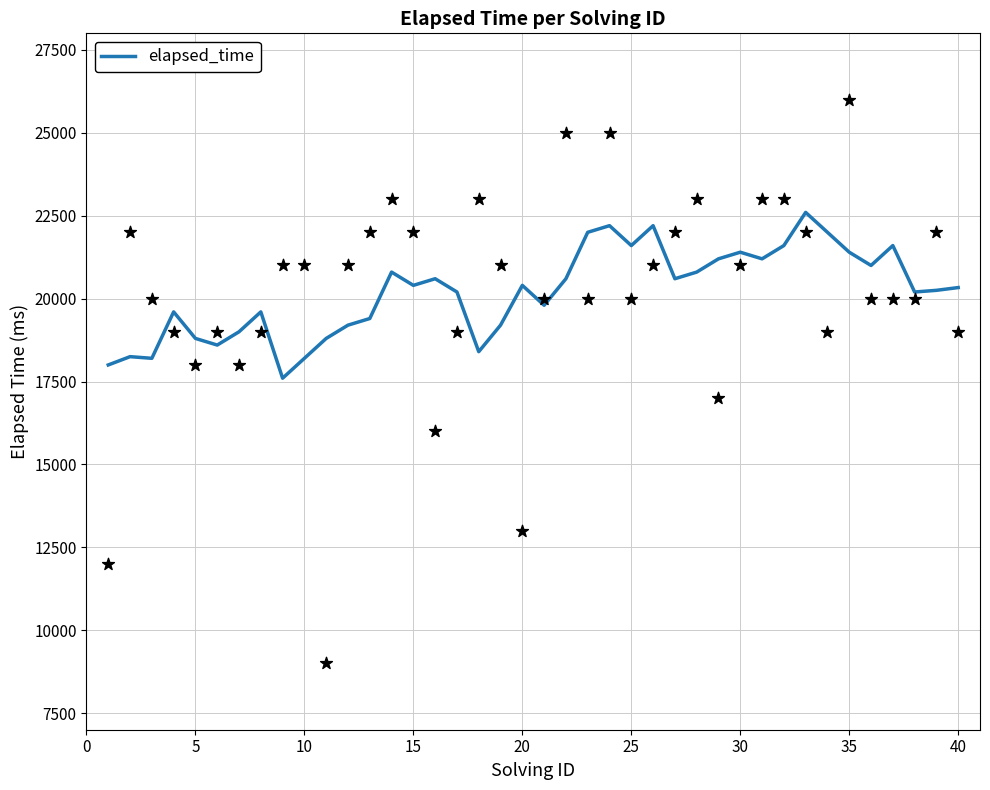

What is the lowest value of the elapsed_time series?

17600.0